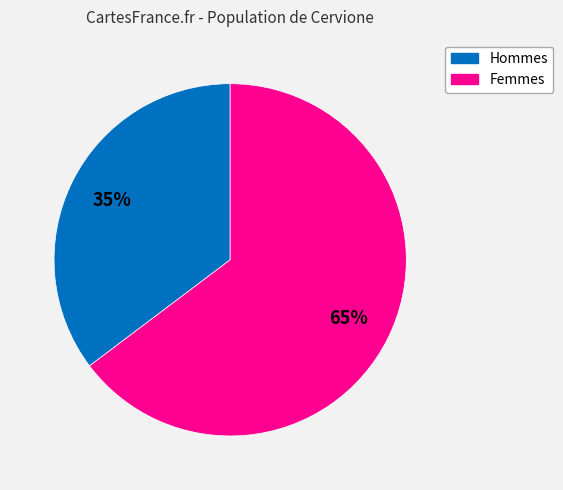

To the nearest percent, what is the average slice percentage?

50%